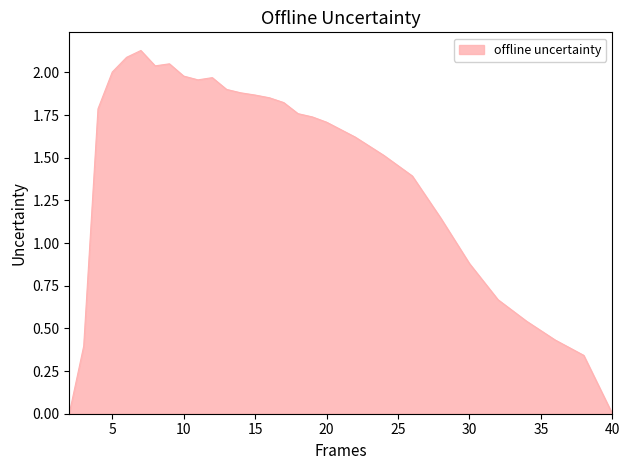

What is the difference between the second highest and minimum values?

2.1